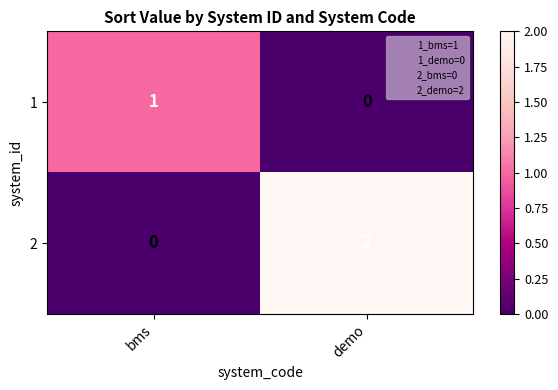

Which series has the largest range (max minus min)?

2